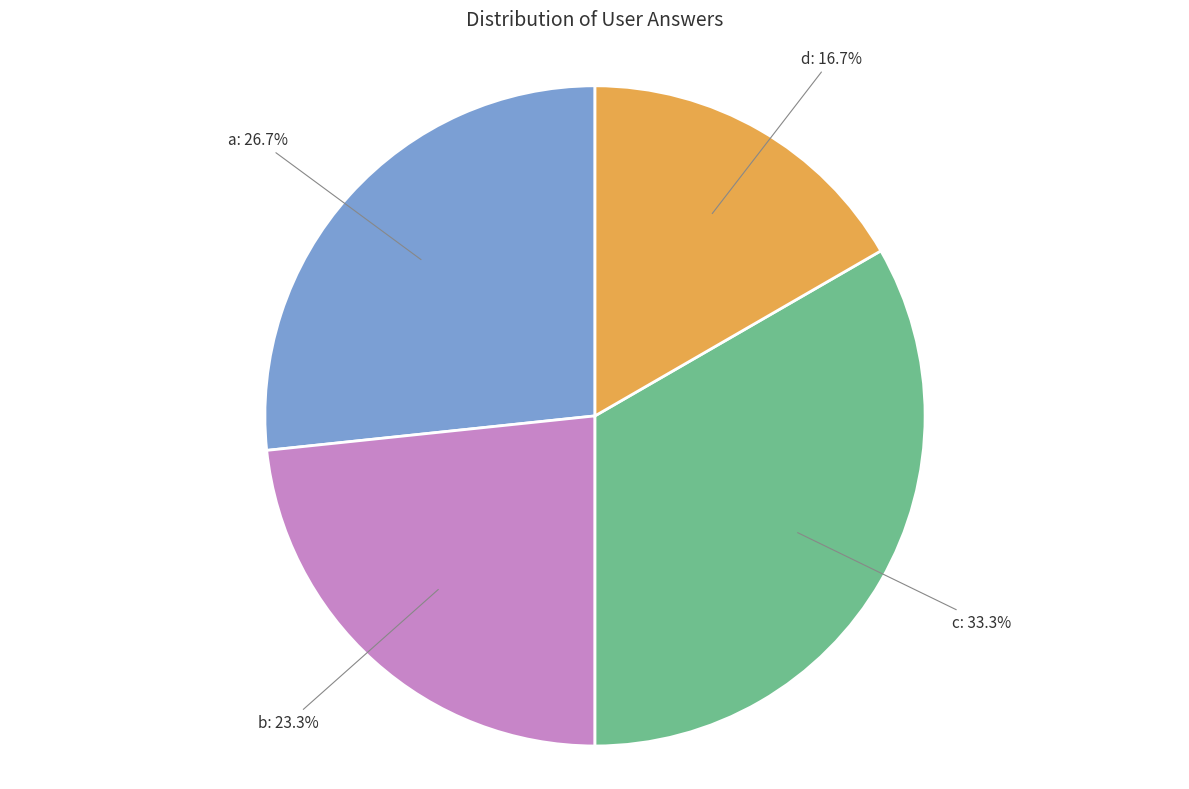

Is there a majority slice in this chart?

No